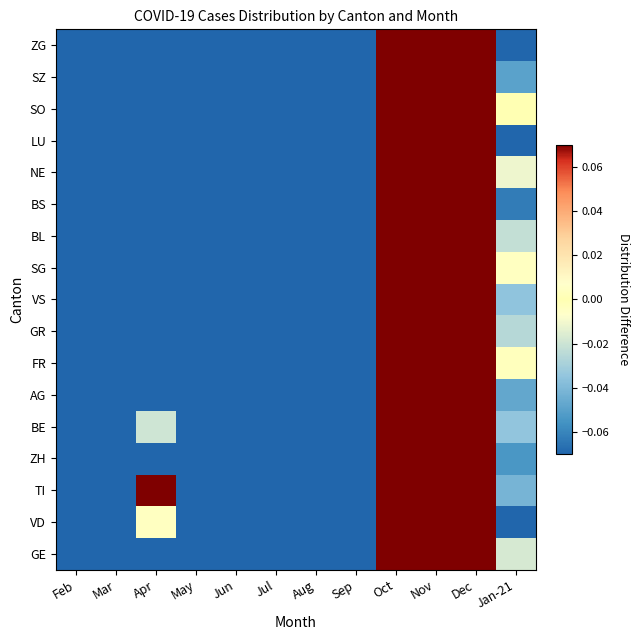

List the series in order of their peak value, lowest first.

GE, VD, TI, ZH, BE, AG, FR, GR, VS, SG, BL, BS, NE, LU, SO, SZ, ZG